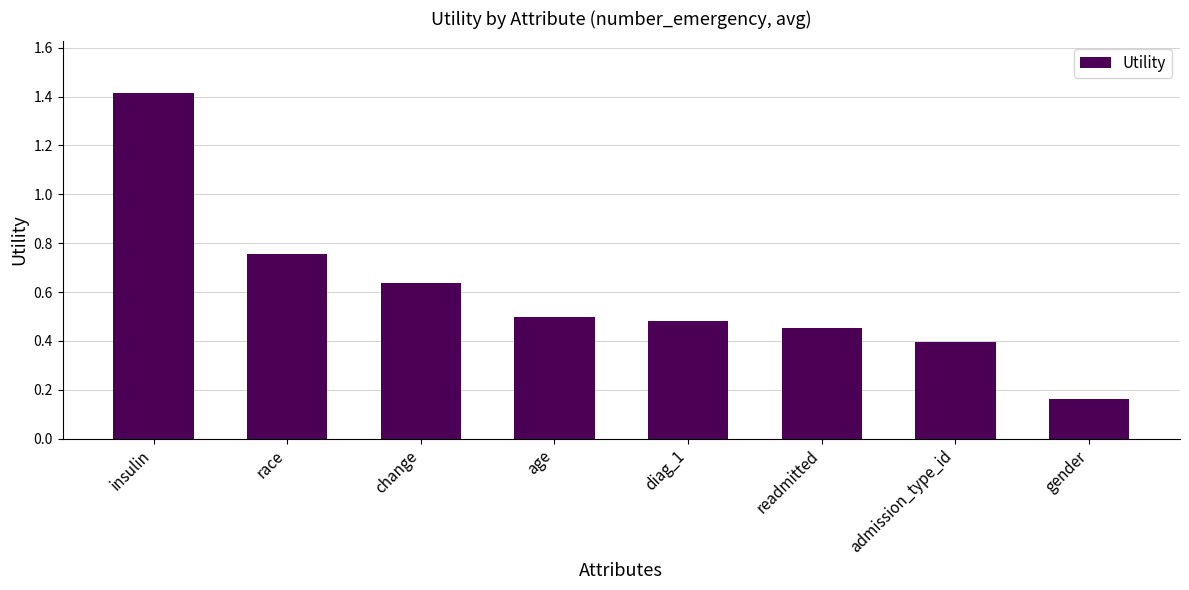

What is the change in value from race to gender?

-0.6